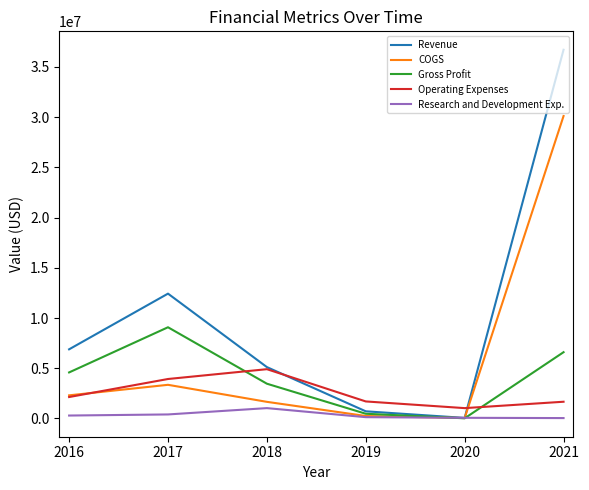

What is the total value across all series at 2021?

75119864